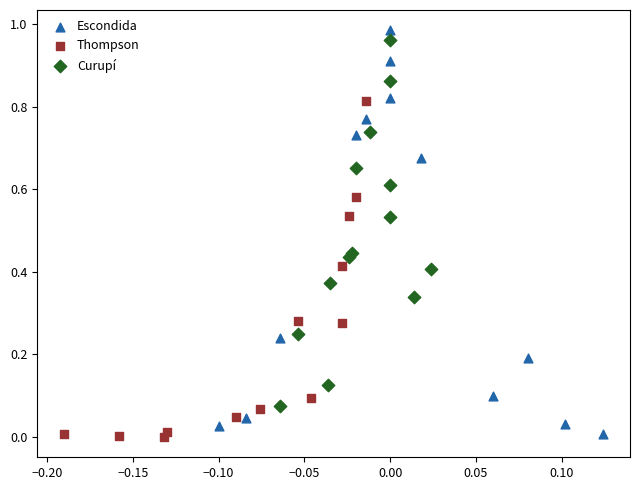

Which series has the widest spread of Y values?

Escondida